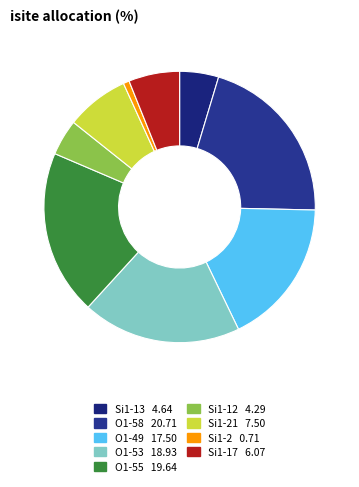

Which slice is the smallest?

Si1 (isite=2)